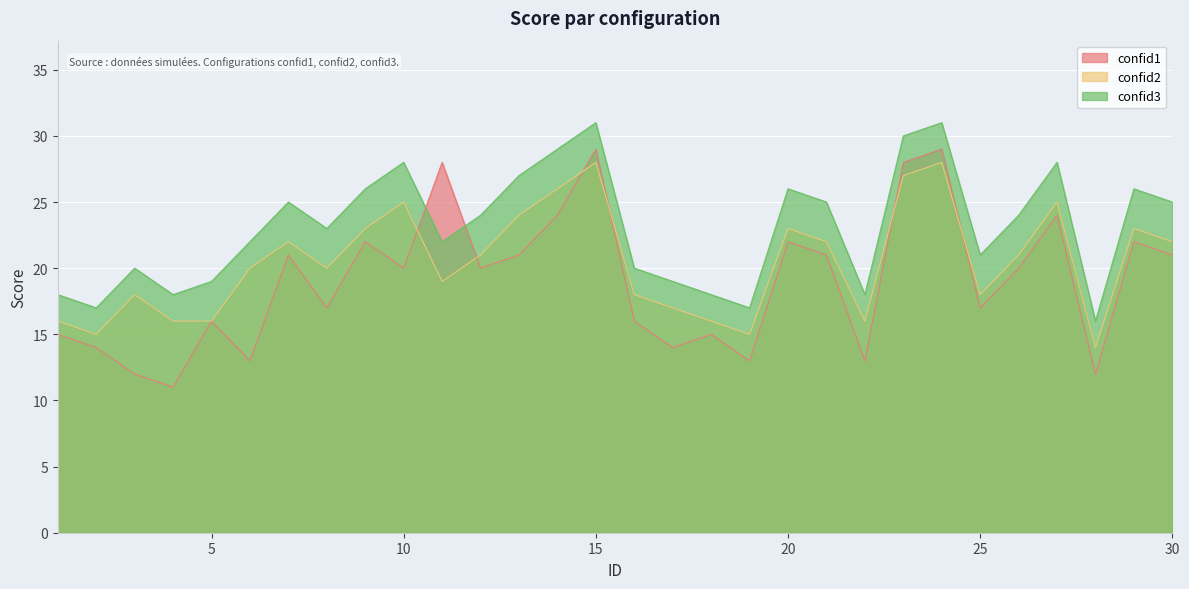

In confid2, how many points are lower than both neighbors (excluding endpoints)?

7